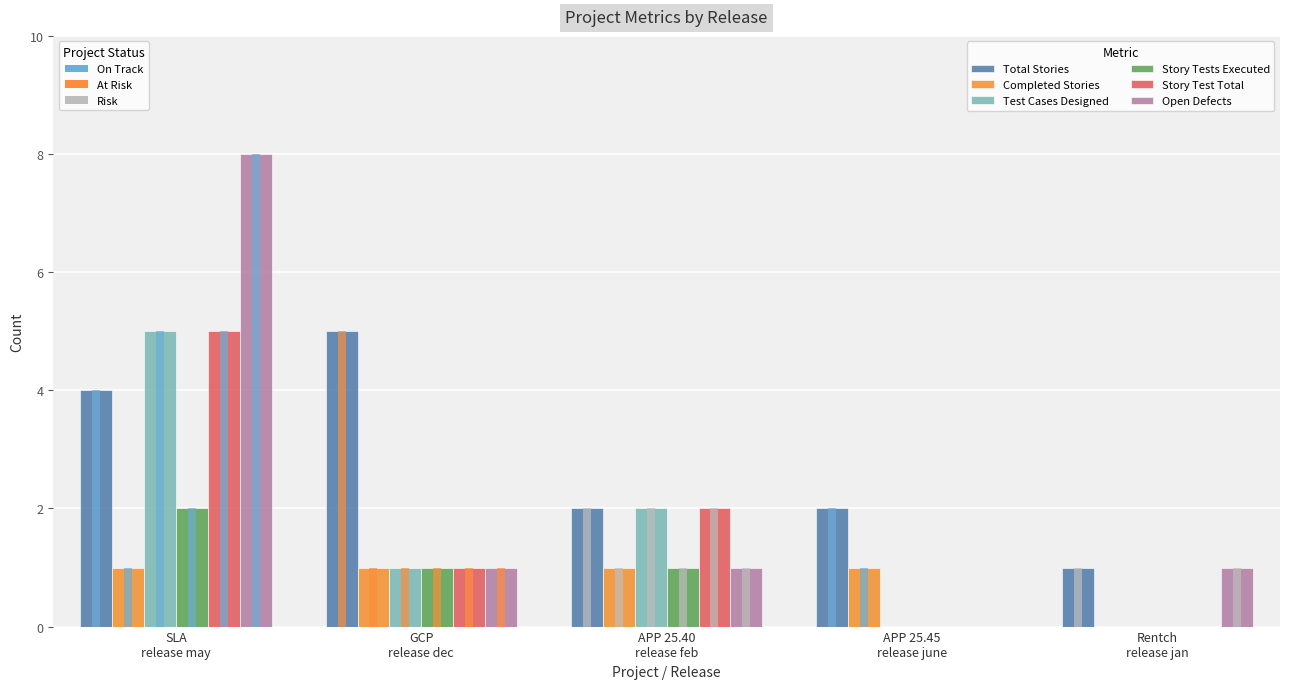

How many values in the Story Test Total series exceed 1?

2